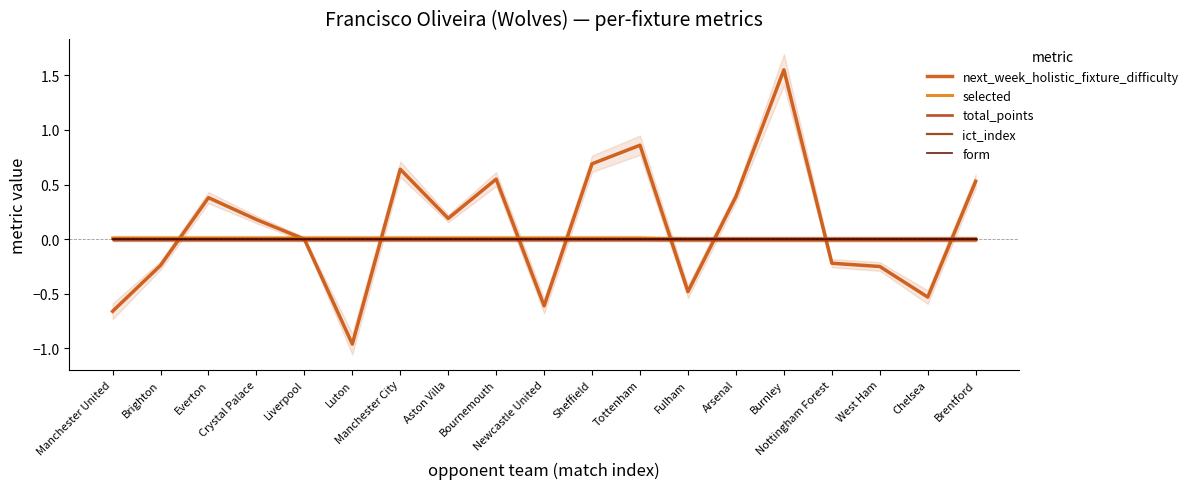

Which series has the largest total across all categories?

next_week_holistic_fixture_difficulty